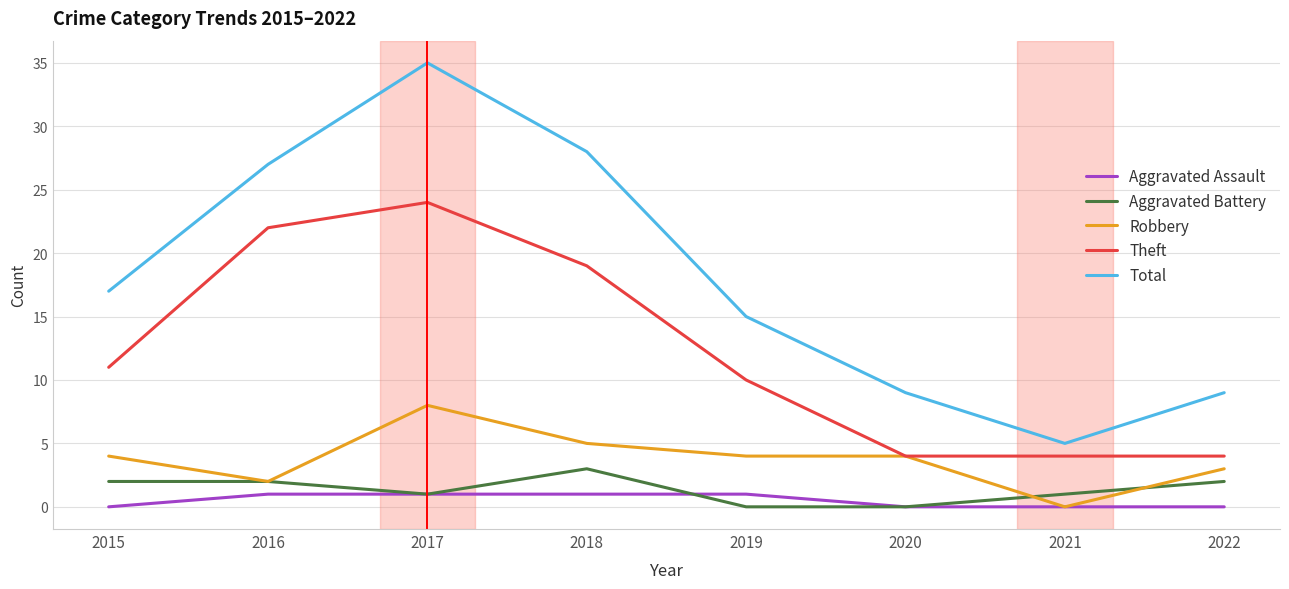

True or false: Aggravated Battery and Theft cross at least once.

False